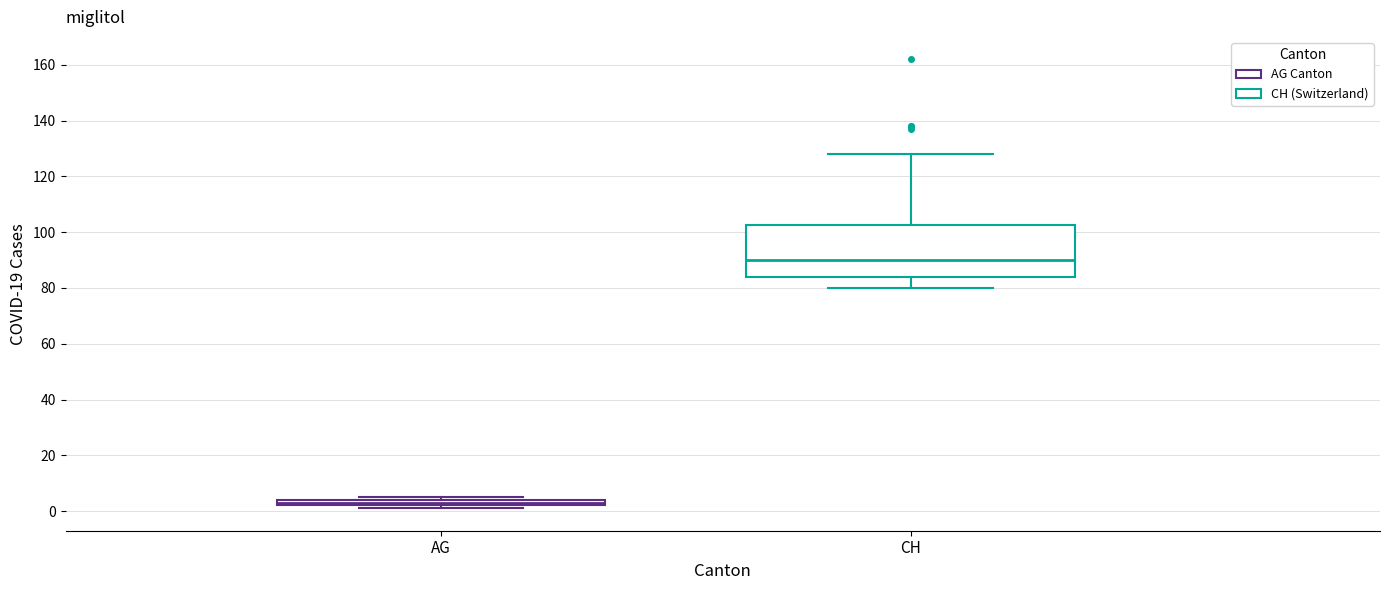

Where is the upper edge of the box for AG on the y-axis? The values are not printed on the chart, so give them approximately, as read against the axis.

4